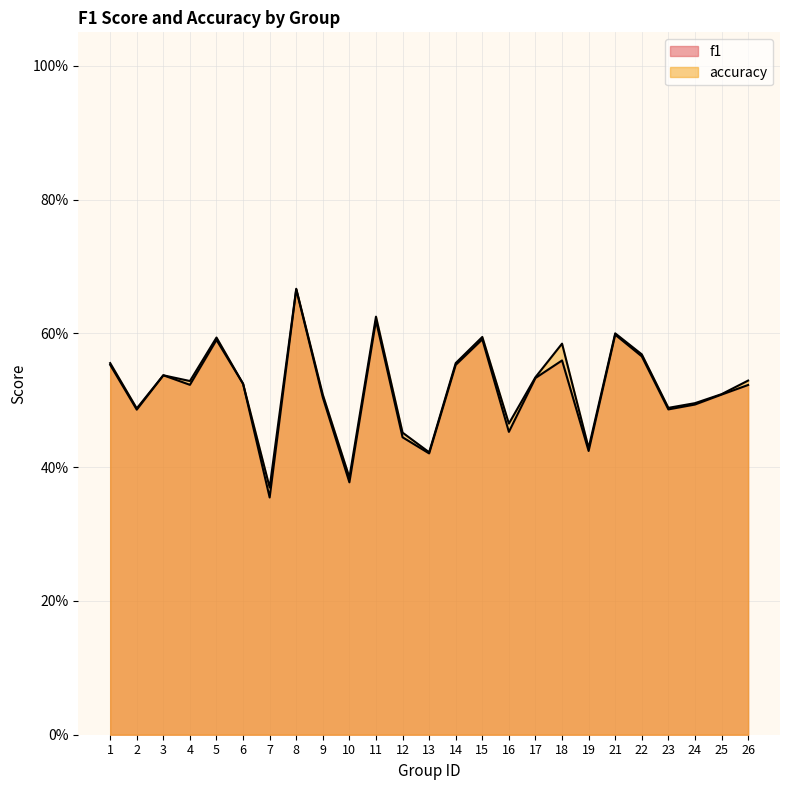

At how many categories does at least one series exceed 0?

25